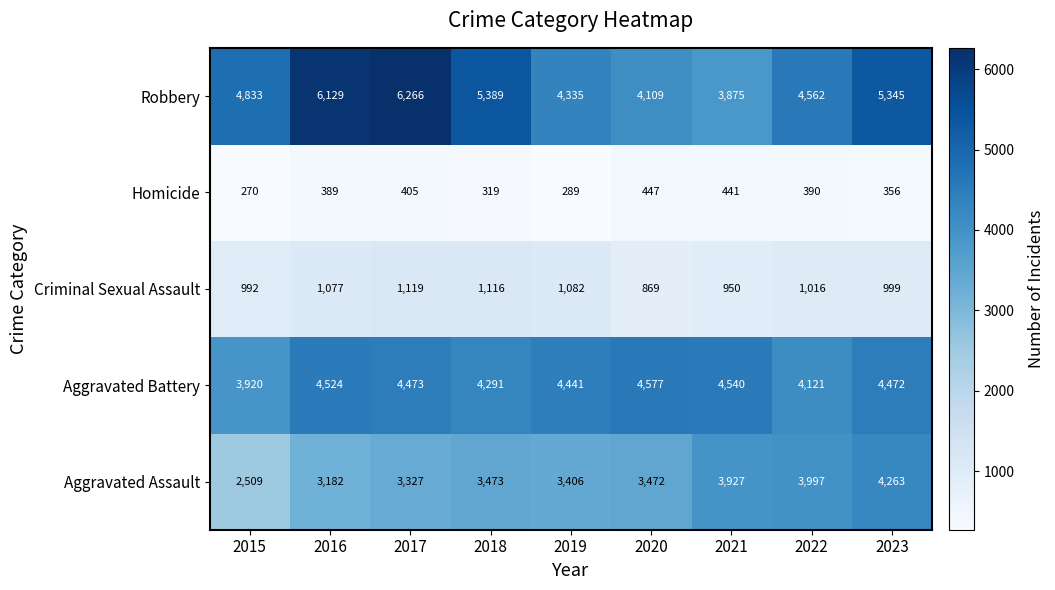

Which series has the widest spread of values?

Robbery